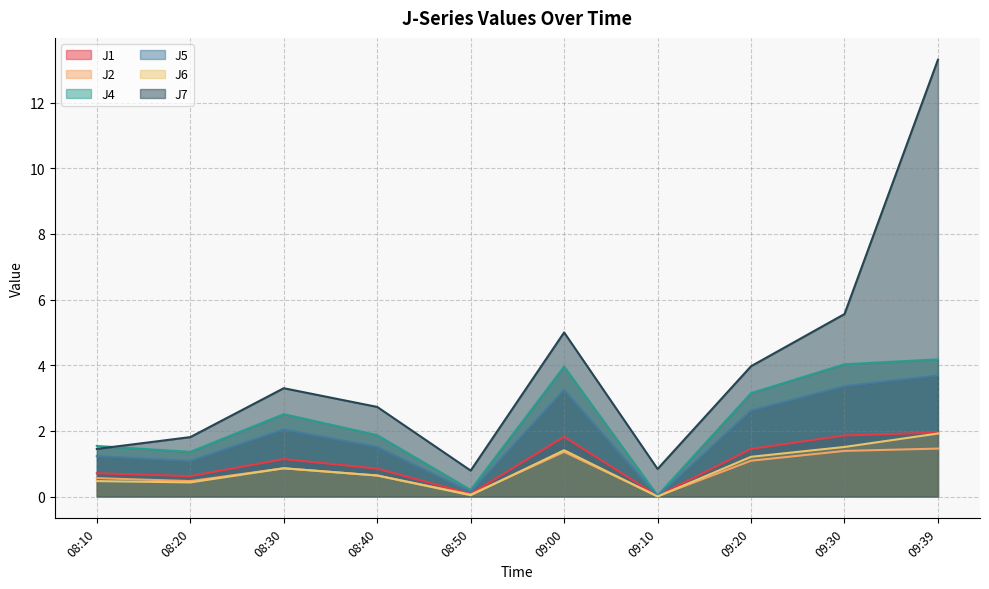

How many lines are shown in the chart?

6